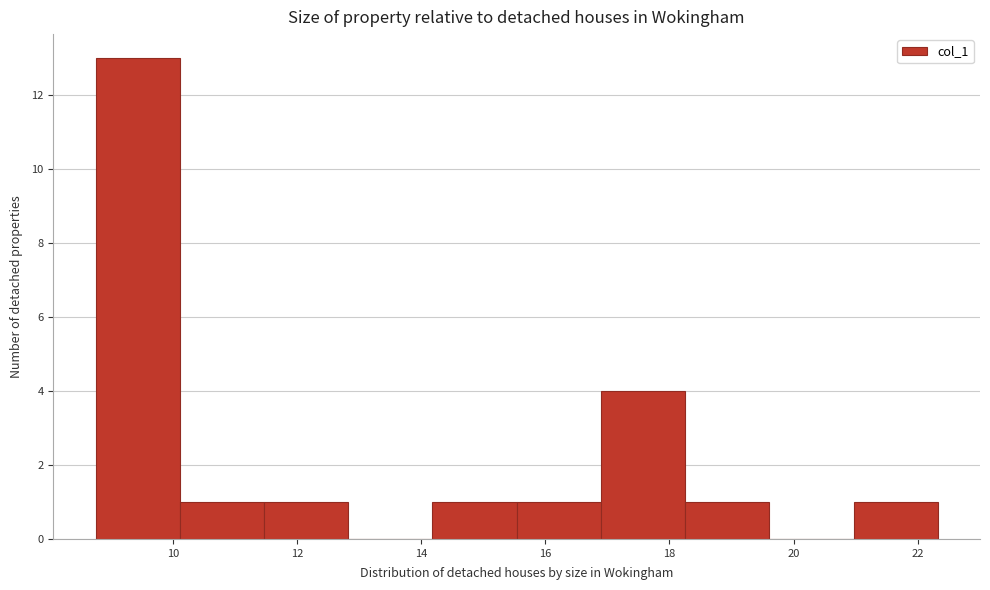

Reading left to right, list every bar in this chart as the range it spans on the x-axis followed by its height. Neither the bar edges nor the heights are printed on the chart, so give them approximately, as read against the axes.

8.8 to 10.2: 13
10.2 to 11.4: 1
11.4 to 12.8: 1
12.8 to 14.2: 0
14.2 to 15.6: 1
15.6 to 16.8: 1
16.8 to 18.2: 4
18.2 to 19.6: 1
19.6 to 21.0: 0
21.0 to 22.4: 1